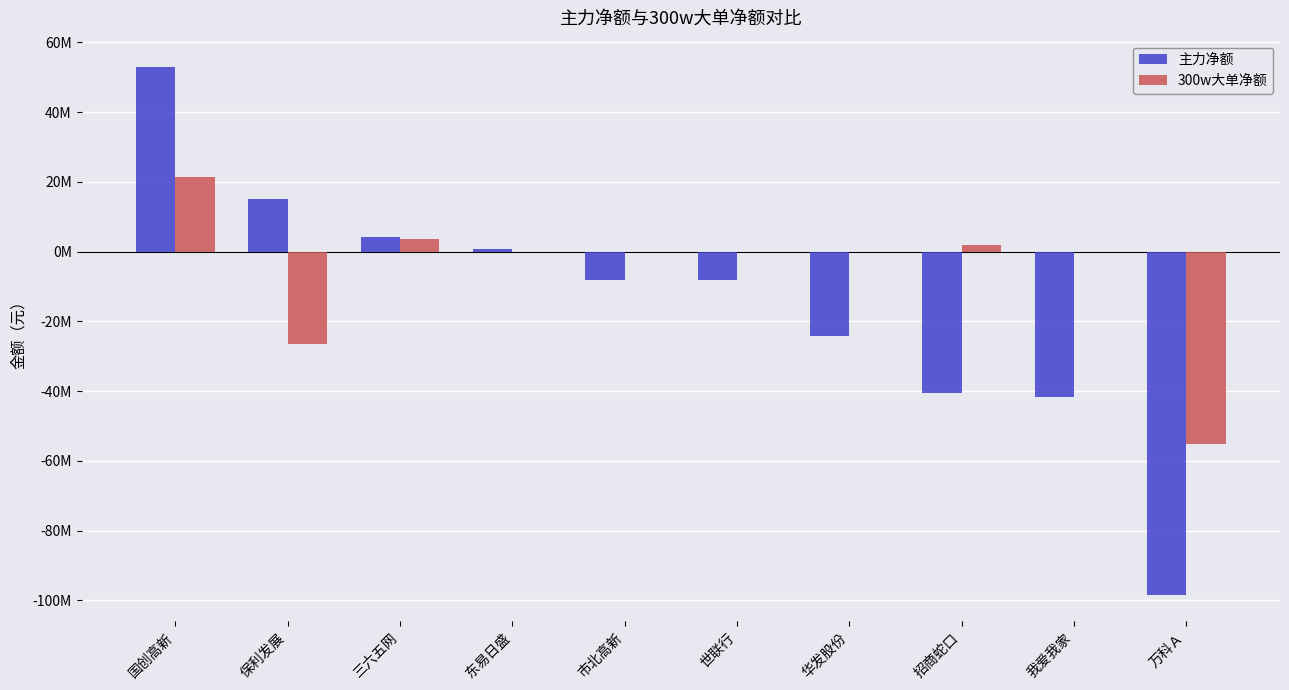

What are all the series names shown in the legend?

主力净额, 300w大单净额